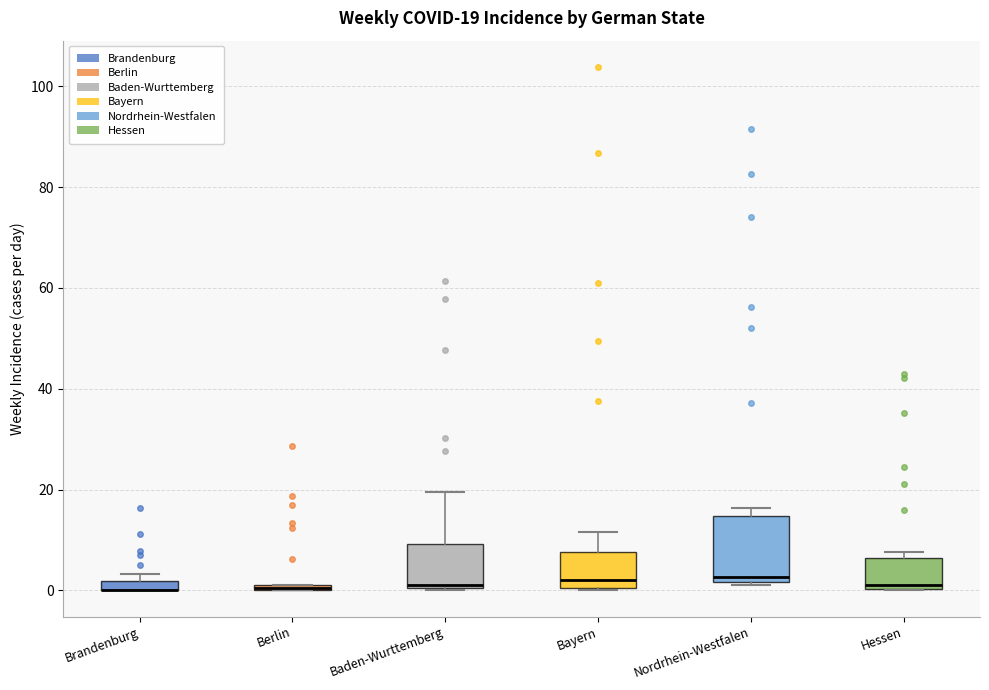

Comparing the boxes themselves (not the whiskers), which one is the tallest?

Nordrhein-Westfalen